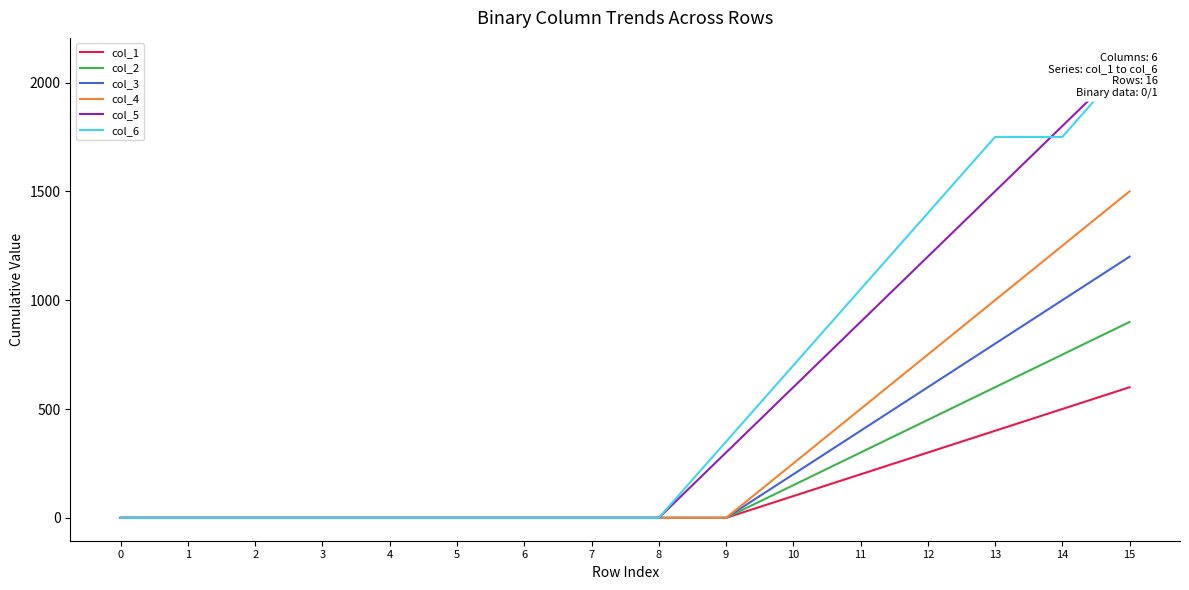

At how many categories does at least one series exceed 1047?

5